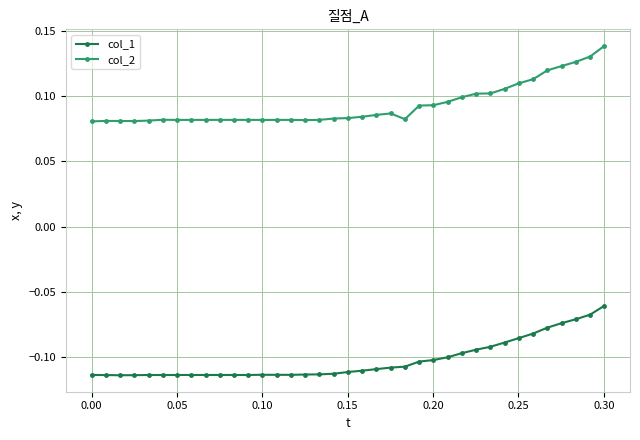

List the series in order of their overall mean, lowest first.

col_1, col_2